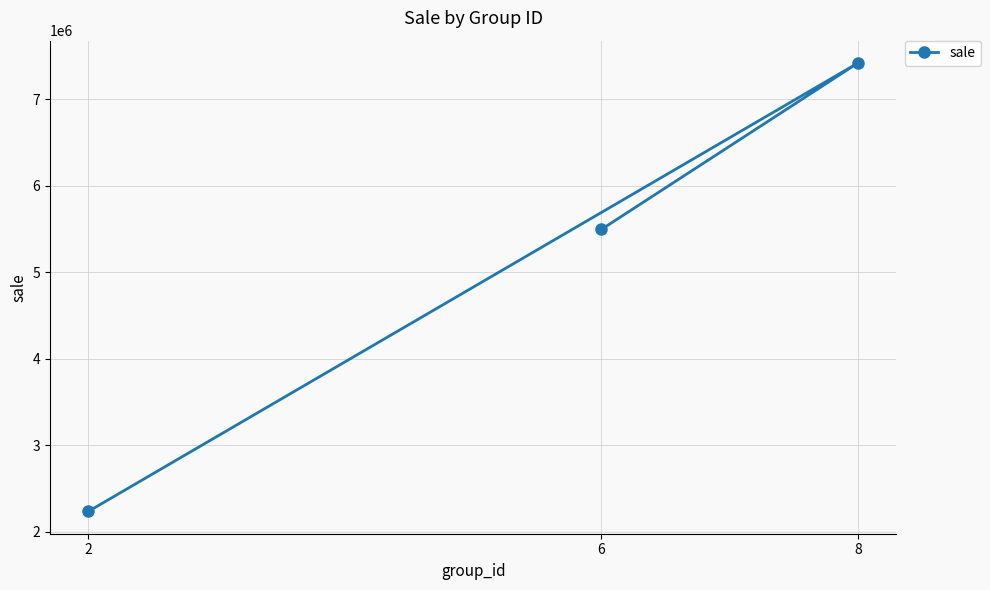

Rank the categories by value from lowest to highest.

2, 6, 8